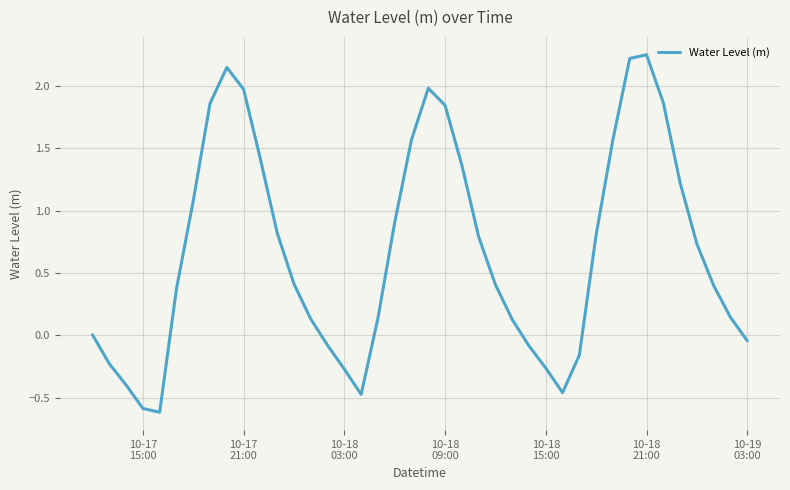

What is the difference between the maximum and minimum values?

2.9